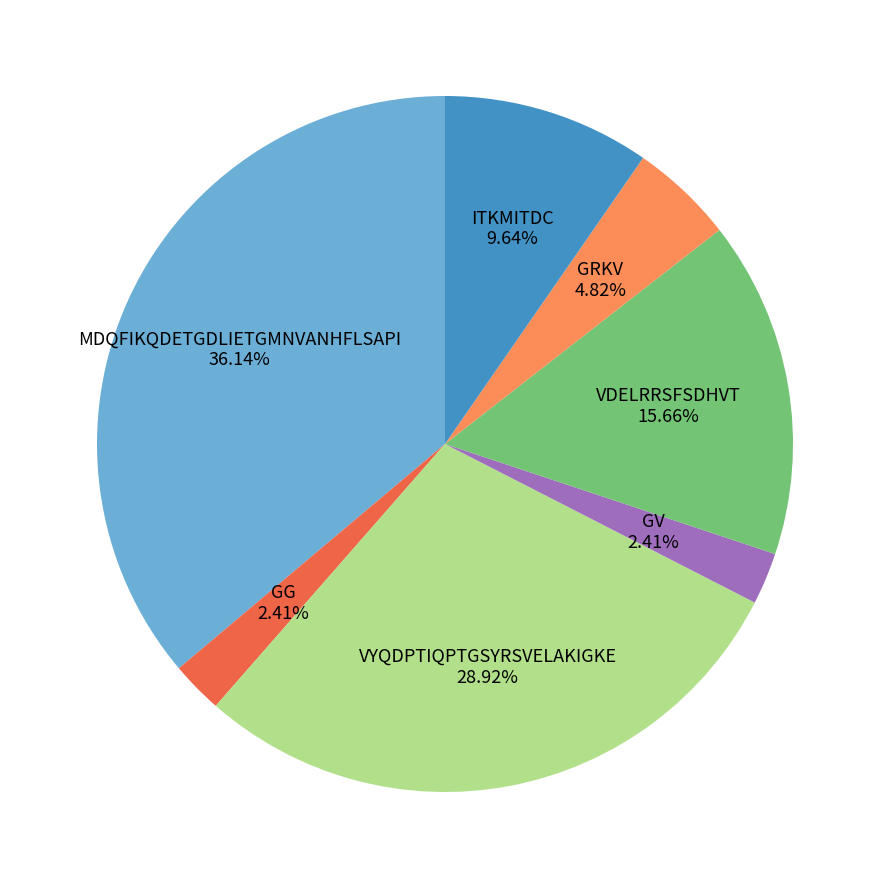

To the nearest percent, what portion does VDELRRSFSDHVT represent?

16%